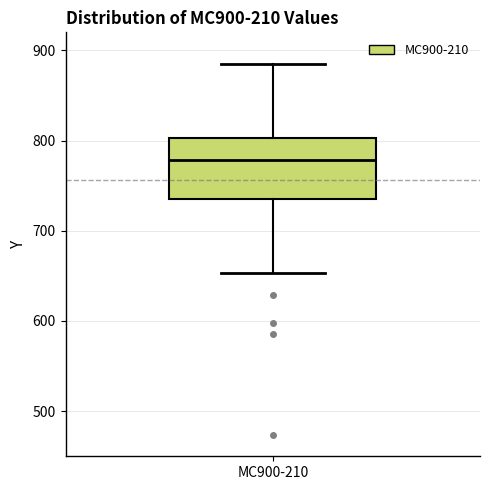

Transcribe this box plot: give where the median line is, the range the box spans, and where the two whiskers end, as read against the y-axis. The values are not printed on the chart, so give them approximately, as read against the axis.

median 780, box 740 to 800, whiskers 650 to 880